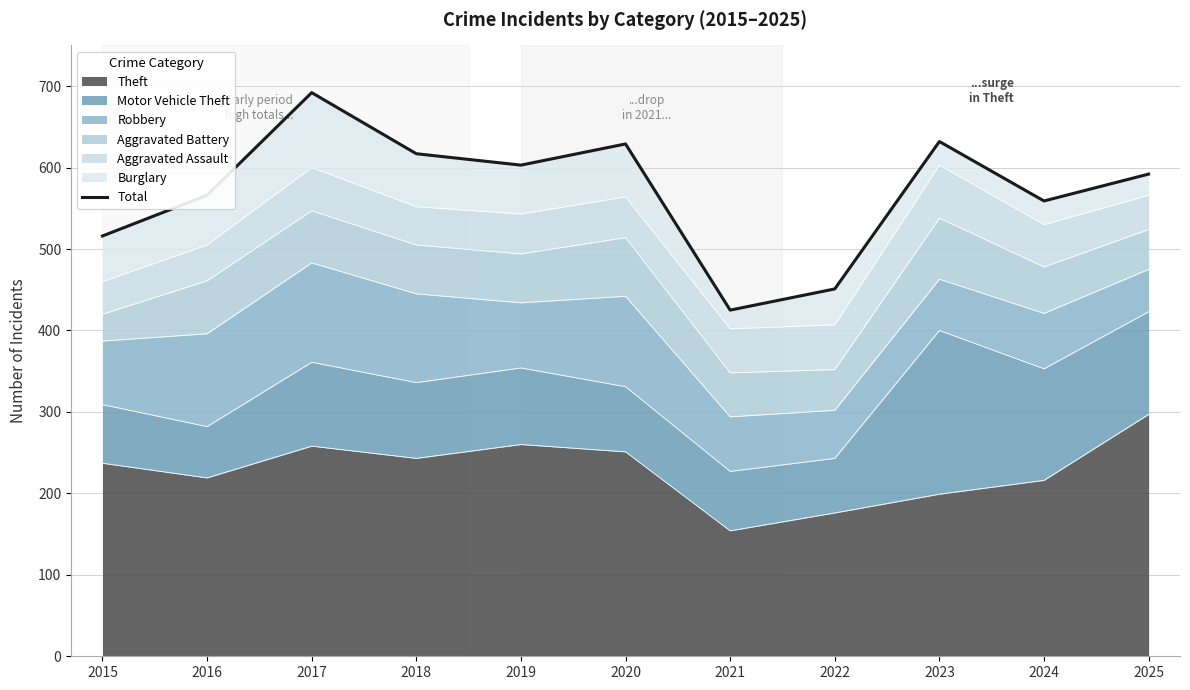

Reading right to left, transcribe all the data shown in this chart.

2025=592	2024=559	2023=632	2022=451	2021=425	2020=629	2019=603	2018=617	2017=692	2016=566	2015=516